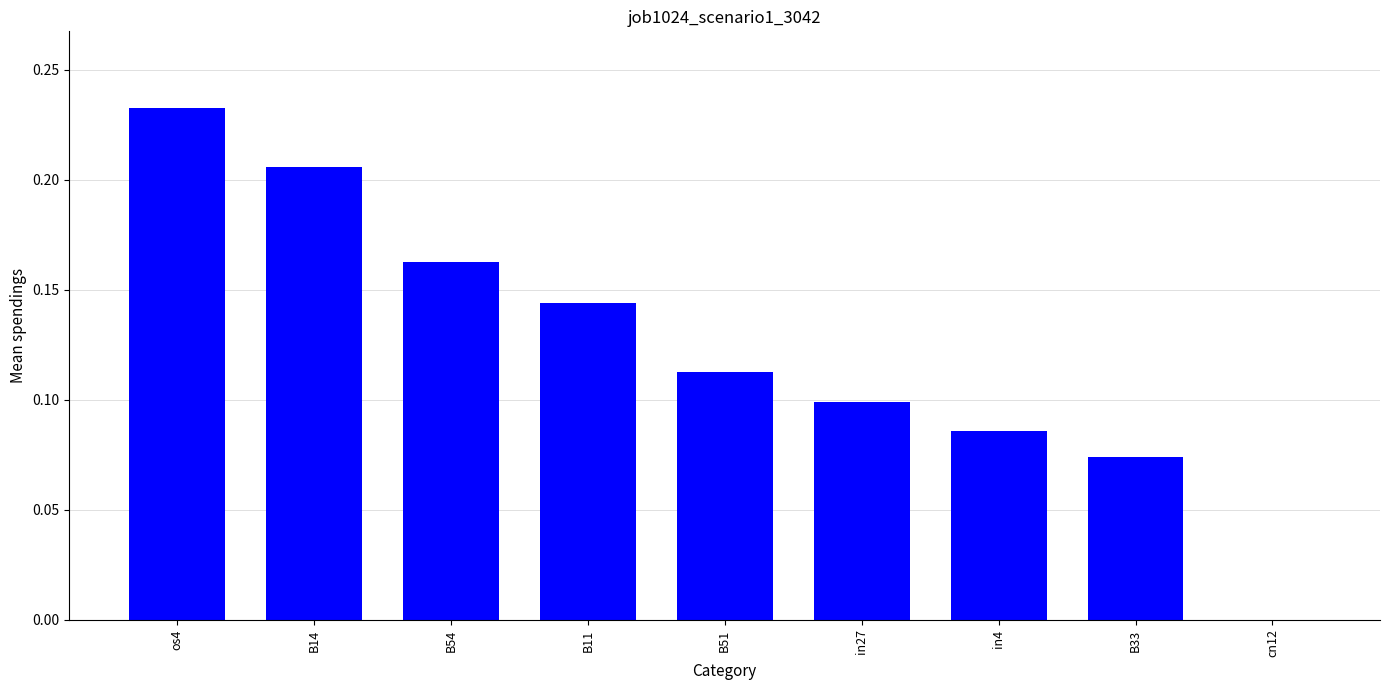

What is the change in value from B14 to in27?

-0.1